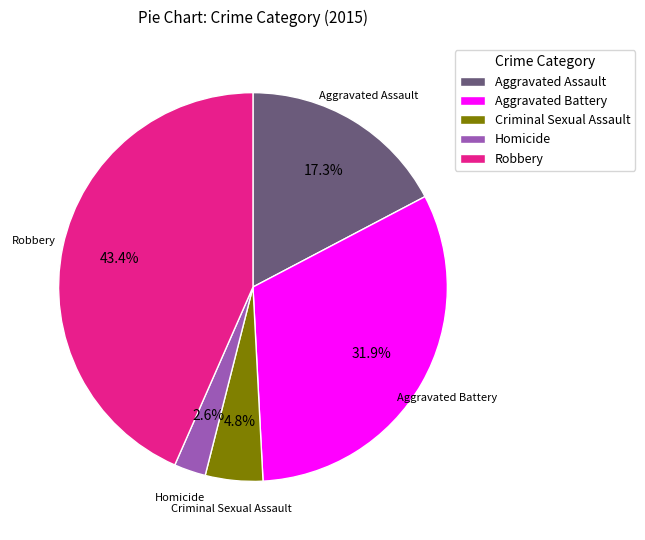

What is the smallest slice in the pie chart?

Homicide